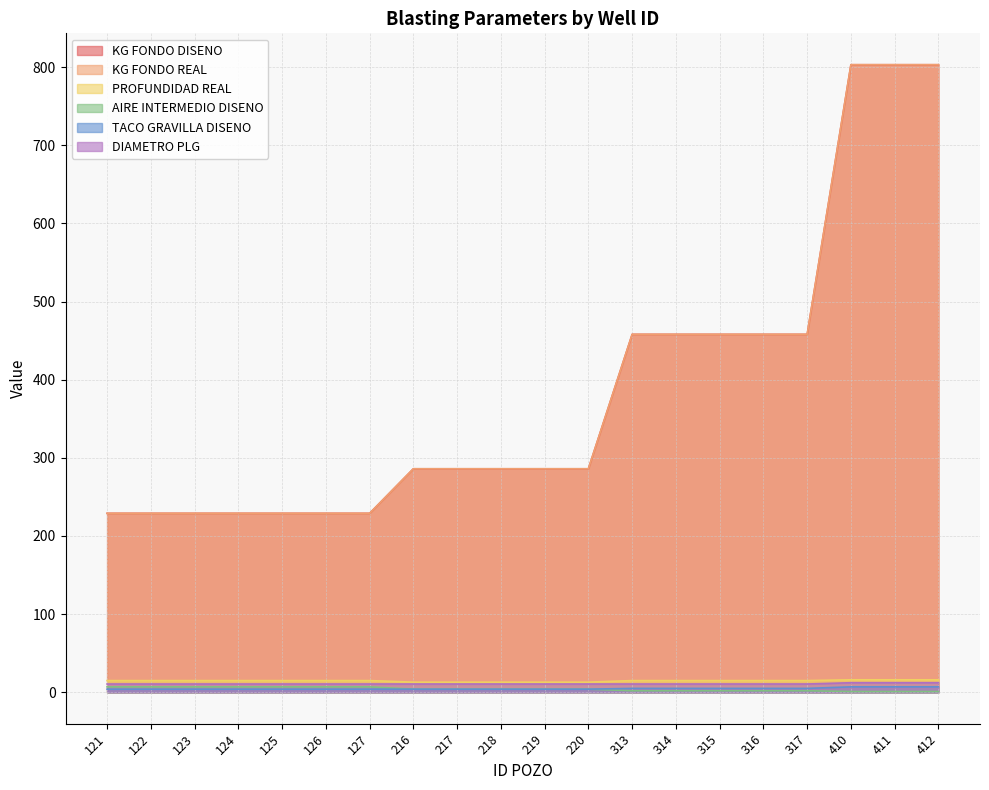

What is the difference between the maximum and minimum values in the KG FONDO REAL series?

574.0